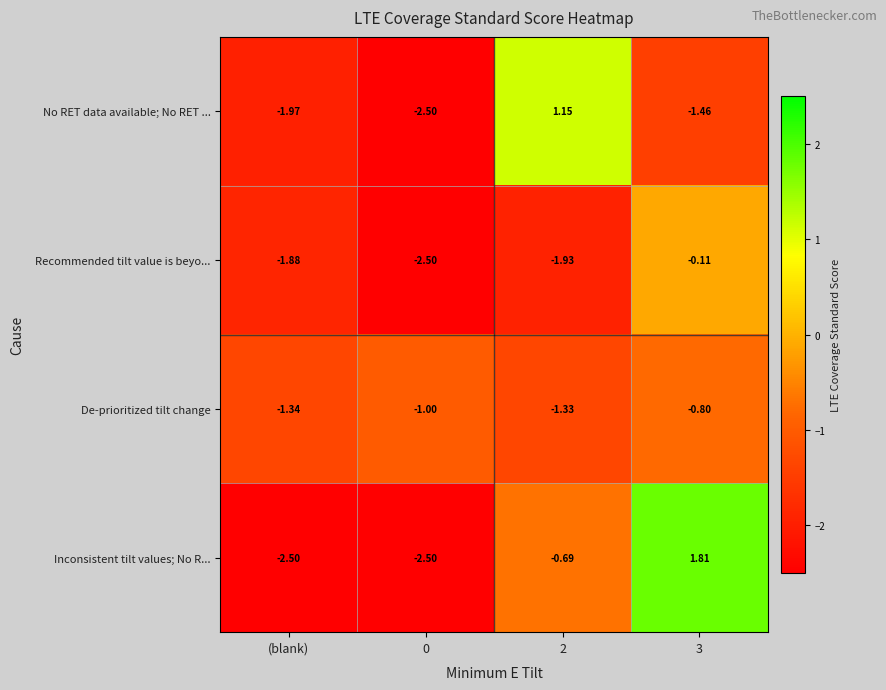

List the series in order of their peak value, highest first.

Inconsistent tilt values; No R..., No RET data available; No RET ..., Recommended tilt value is beyo..., De-prioritized tilt change